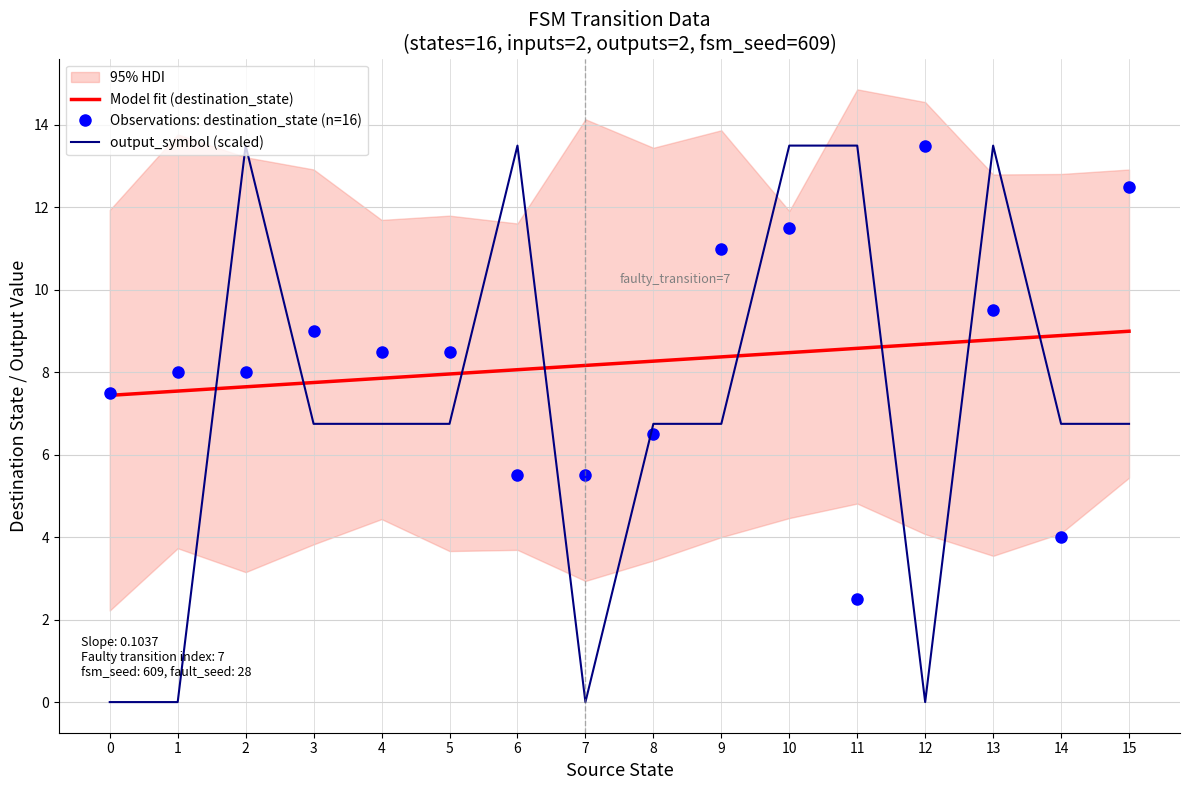

What is the value of the Model fit (destination_state) point at the 13th from the left?

8.7